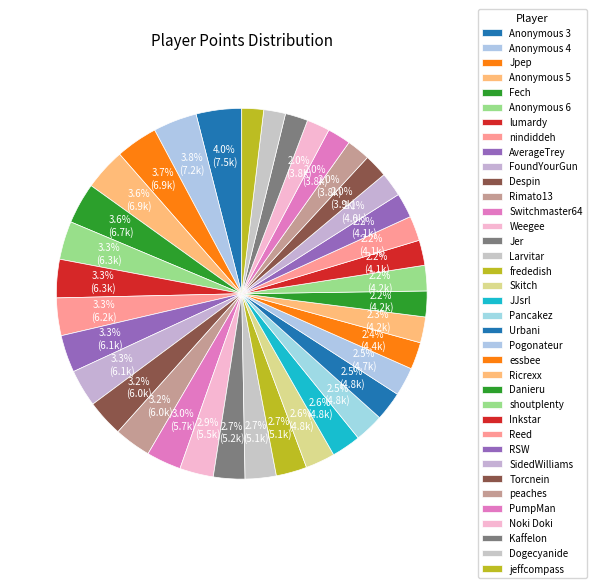

Does Dogecyanide represent more than half of the total?

No